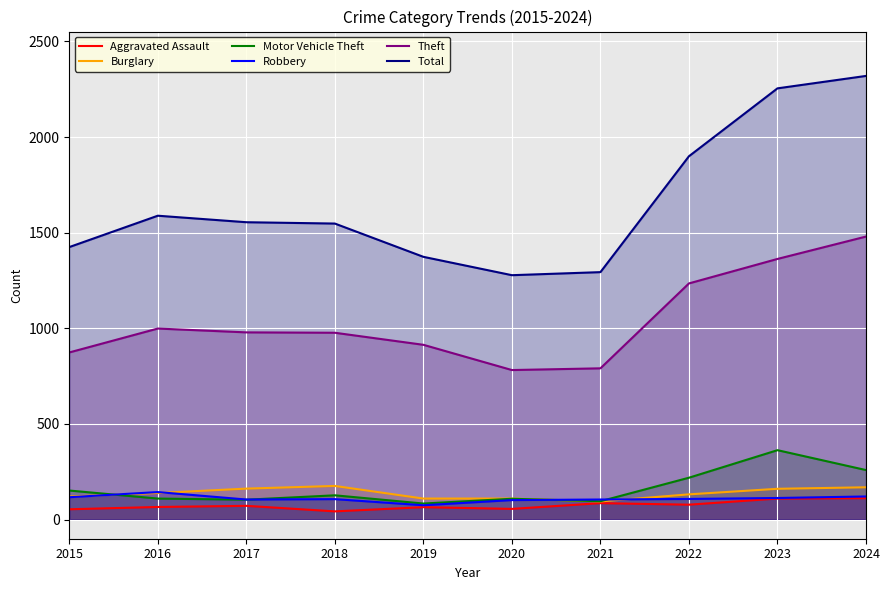

How many lines are shown in the chart?

6